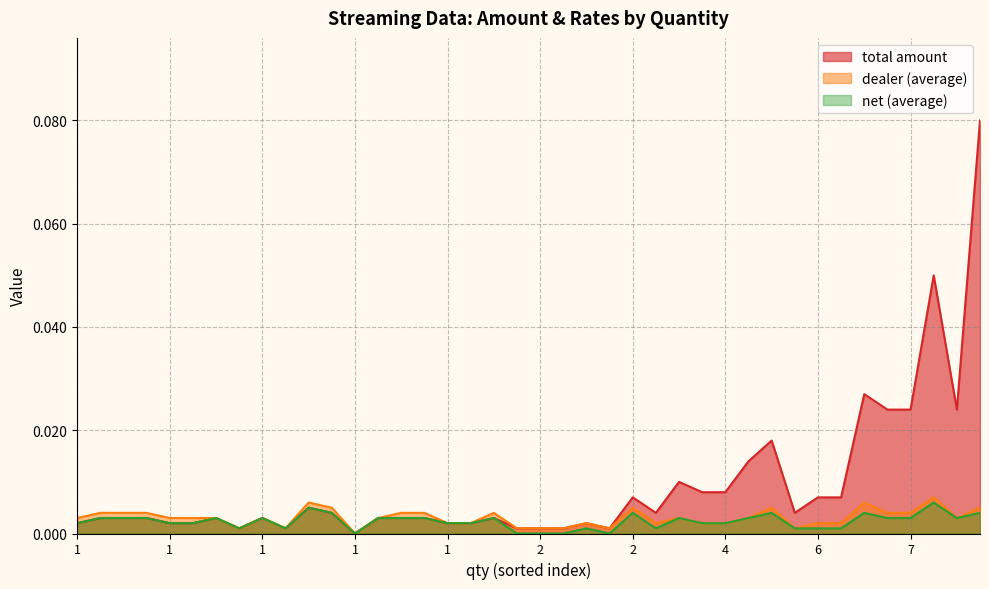

What is the label of the 38th point from the left?

9